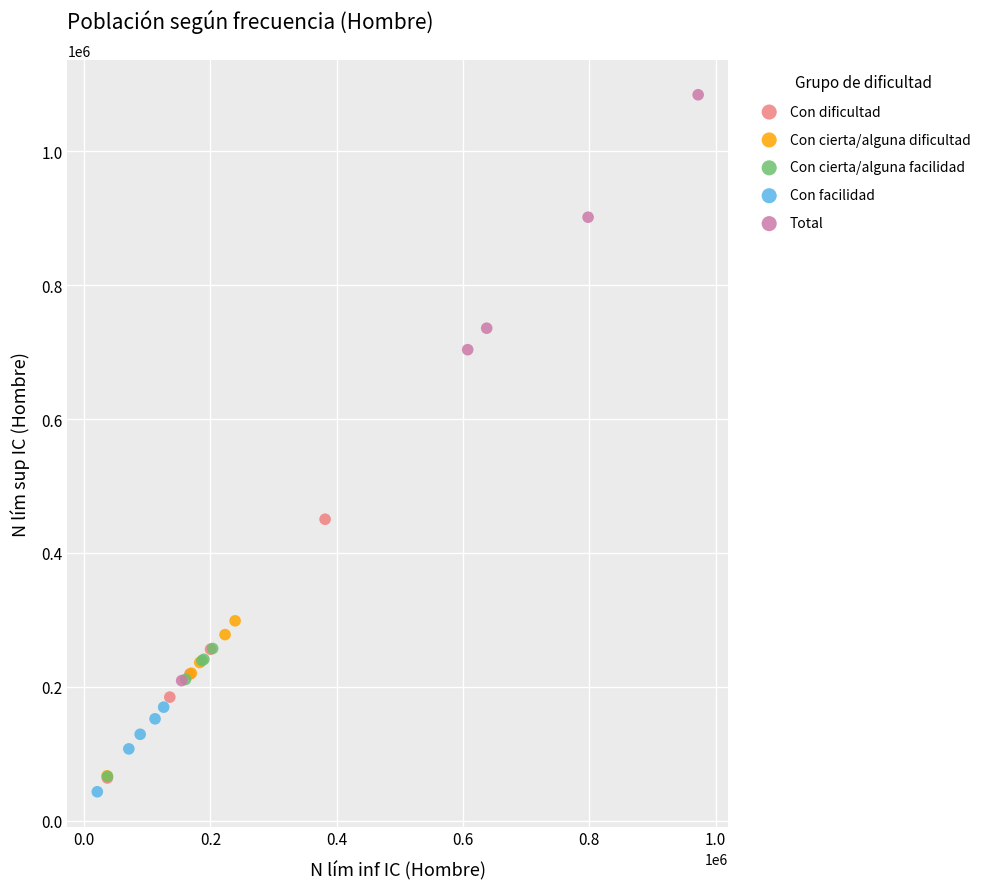

Which series has the widest spread of Y values?

Total